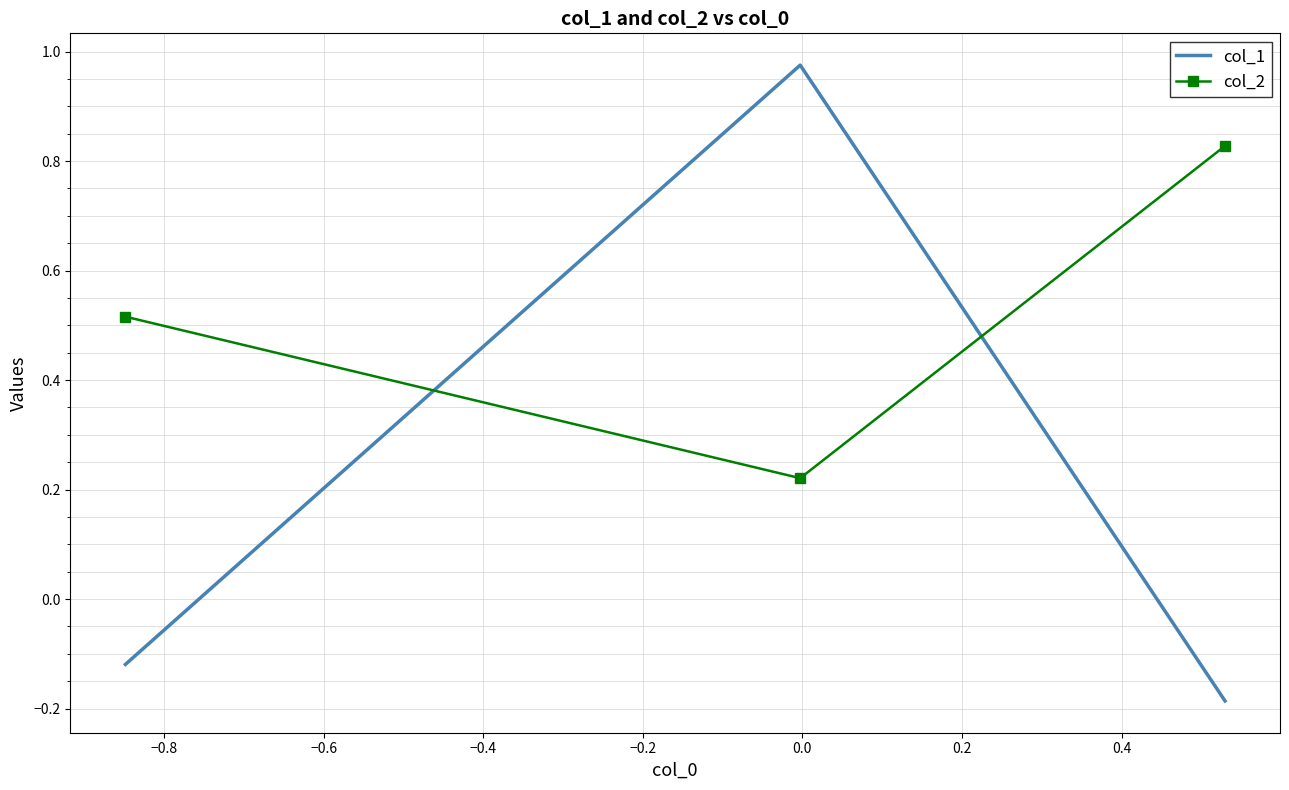

How many negative values does the col_1 series have?

2